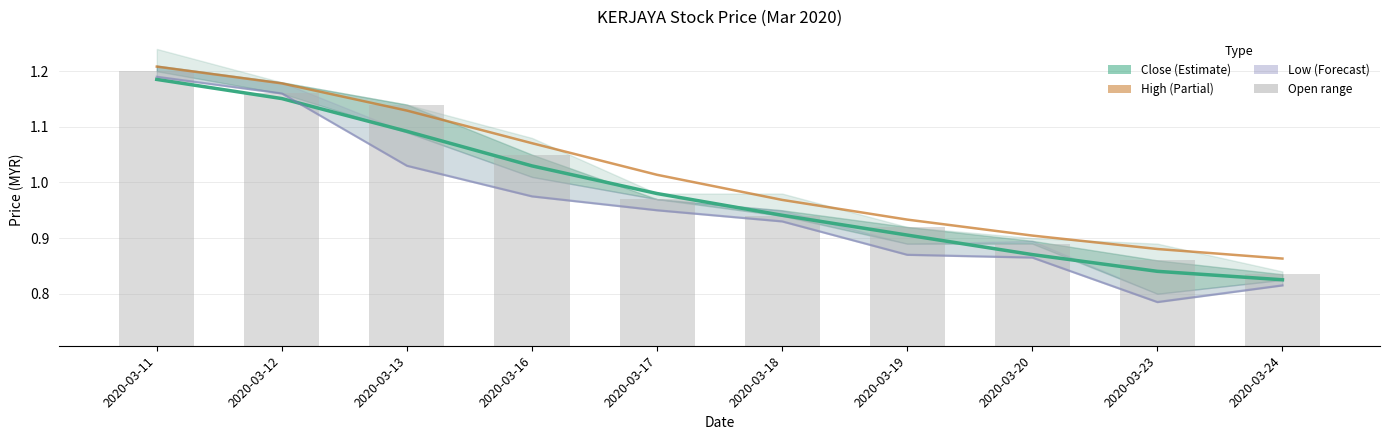

The value of Close (smoothed) at 2020-03-24 is 0.8. True or false?

True